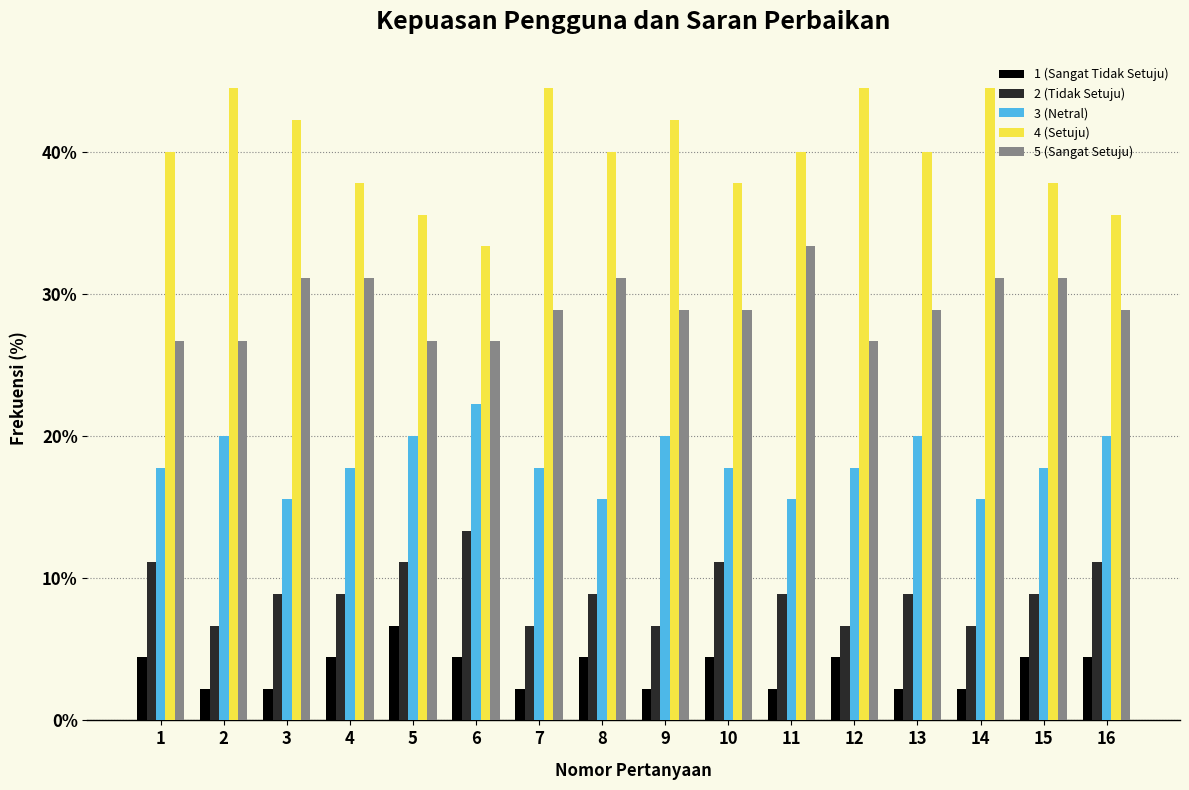

What is the lowest value of the 5 (Sangat Setuju) series?

26.7